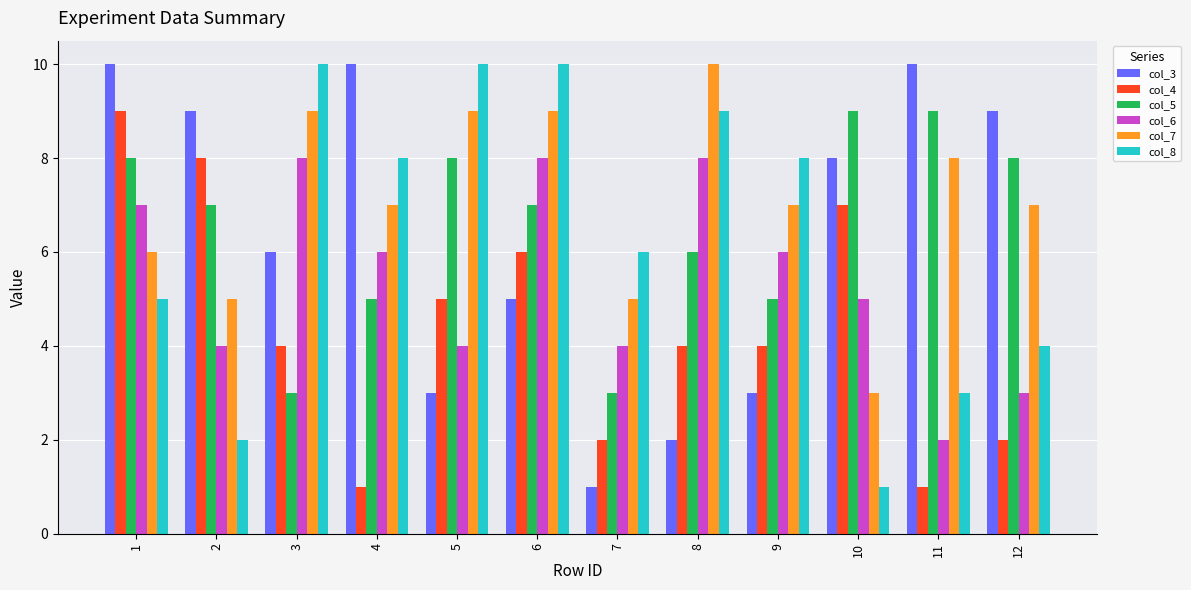

At how many categories does at least one series exceed 2?

12